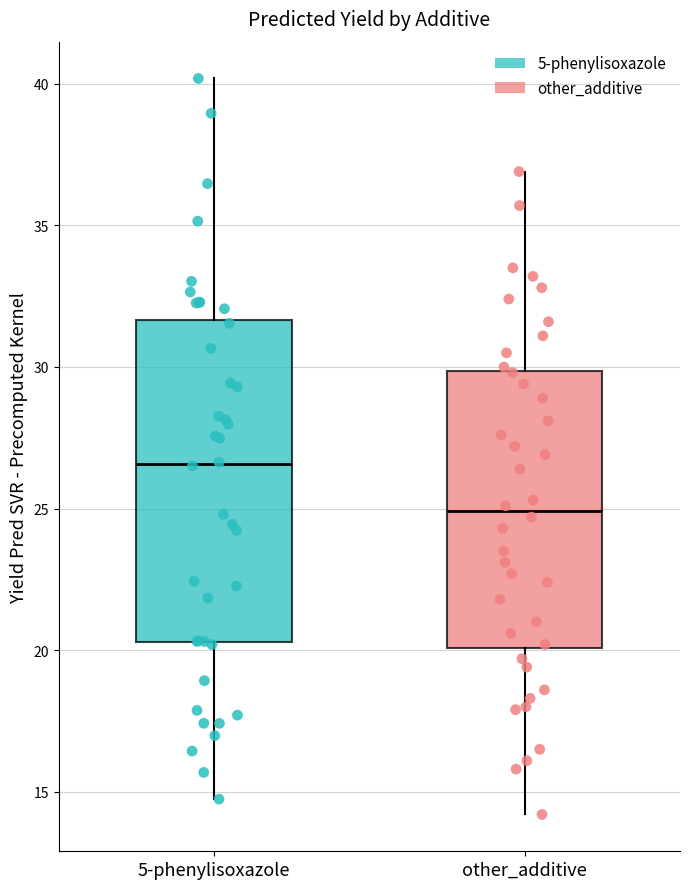

Reading left to right, read every box against the y-axis: the position of its median line, the range the box covers, and the ends of its whiskers. The values are not printed on the chart, so give them approximately, as read against the axis.

5-phenylisoxazole: median 26.5, box 20.5 to 31.5, whiskers 14.5 to 40.0
other_additive: median 25.0, box 20.0 to 30.0, whiskers 14.0 to 37.0